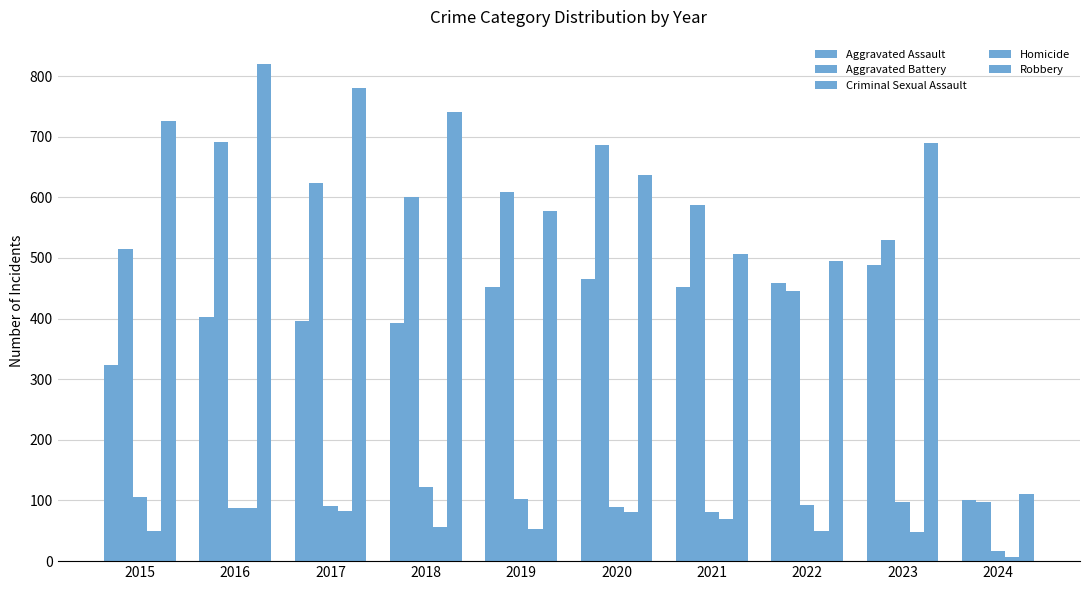

Reading right to left, transcribe all the data shown in this chart.

Aggravated Assault: 100	488	458	452	466	452	392	396	402	323
Aggravated Battery: 98	529	446	587	686	608	600	623	691	515
Criminal Sexual Assault: 17	97	93	81	89	102	123	91	87	105
Homicide: 7	48	49	69	81	53	56	82	87	50
Robbery: 110	690	495	506	637	577	741	780	819	726